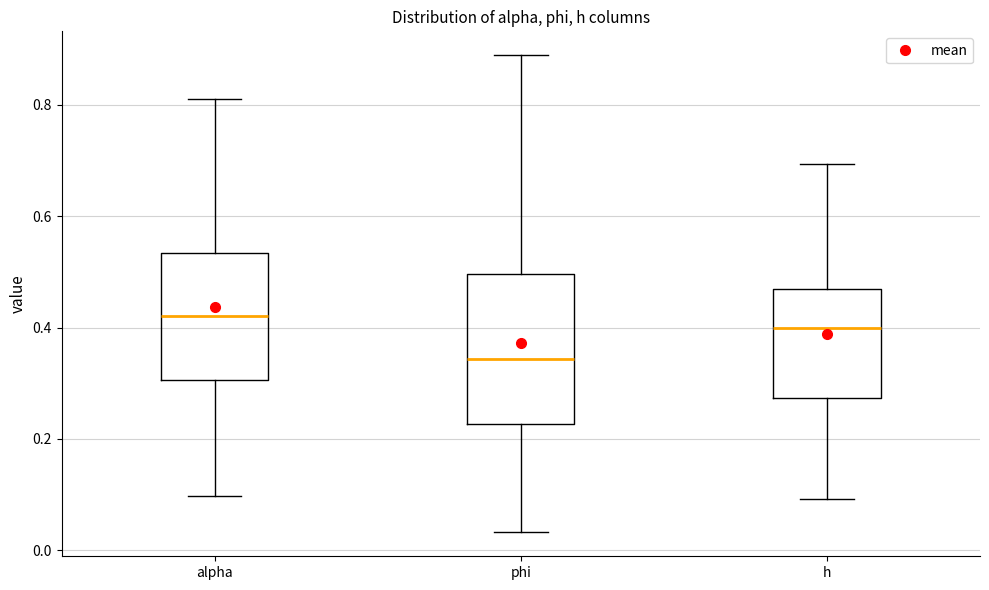

Reading left to right, read every box against the y-axis: the position of its median line, the range the box covers, and the ends of its whiskers. The values are not printed on the chart, so give them approximately, as read against the axis.

alpha: median 0.42, box 0.30 to 0.54, whiskers 0.10 to 0.82
phi: median 0.34, box 0.22 to 0.50, whiskers 0.04 to 0.88
h: median 0.40, box 0.28 to 0.46, whiskers 0.10 to 0.70